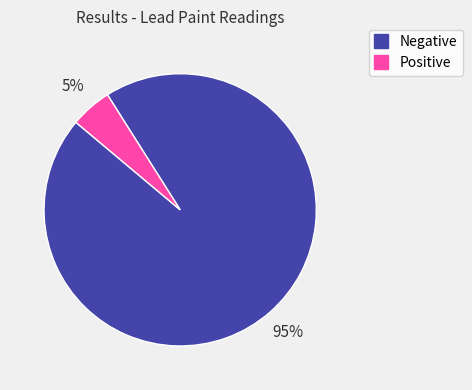

Between Negative and Positive, which is larger?

Negative